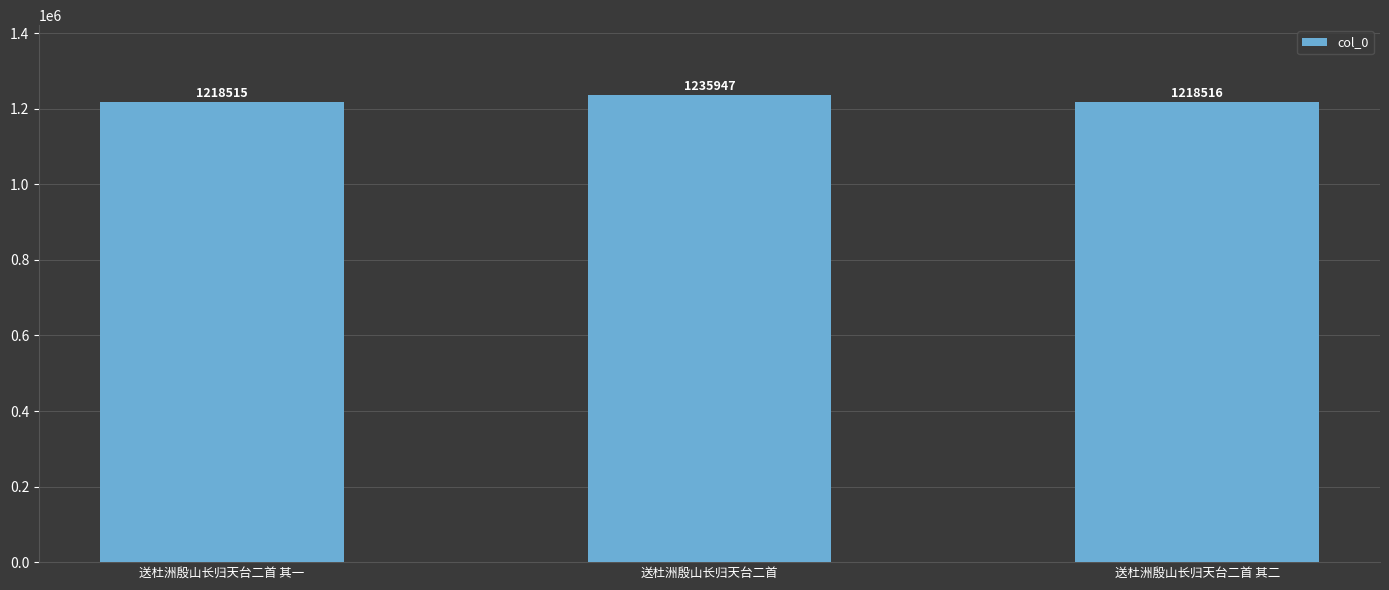

What is the label of the 2nd bar from the left?

送杜洲殷山长归天台二首